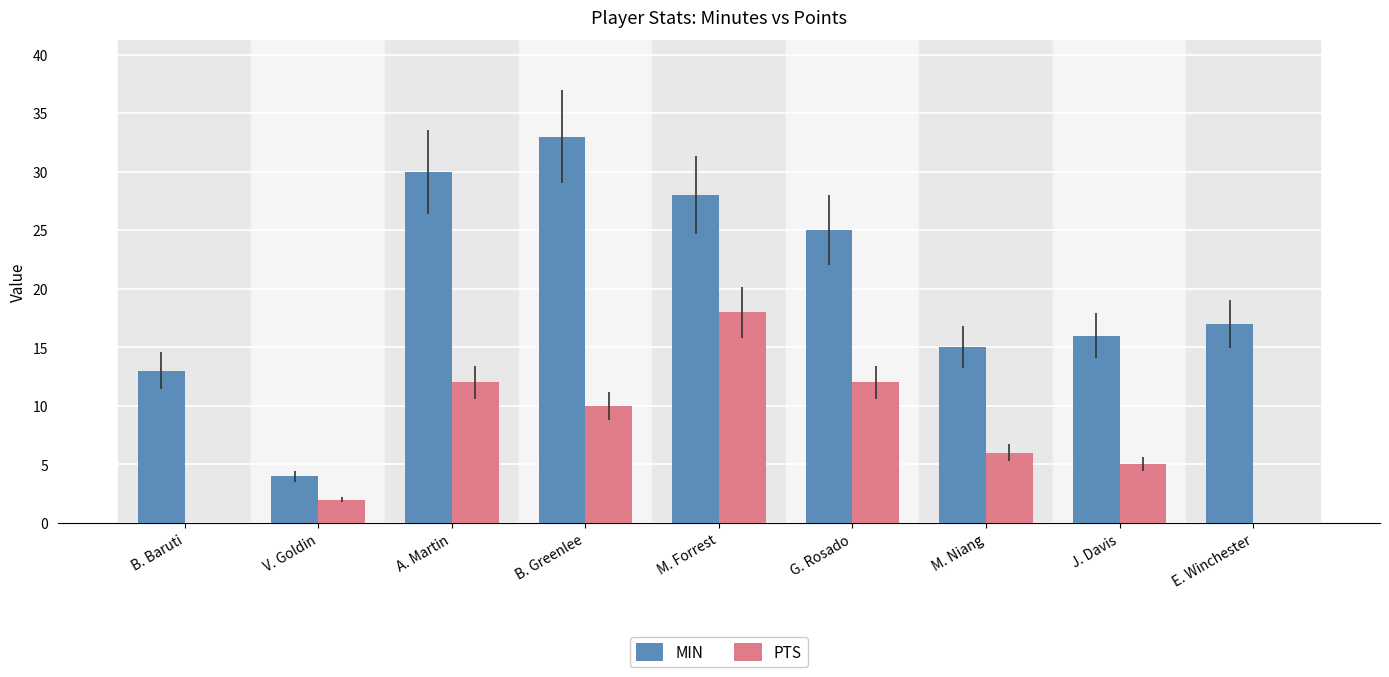

Between M. Forrest and G. Rosado, which series saw the biggest shift?

PTS